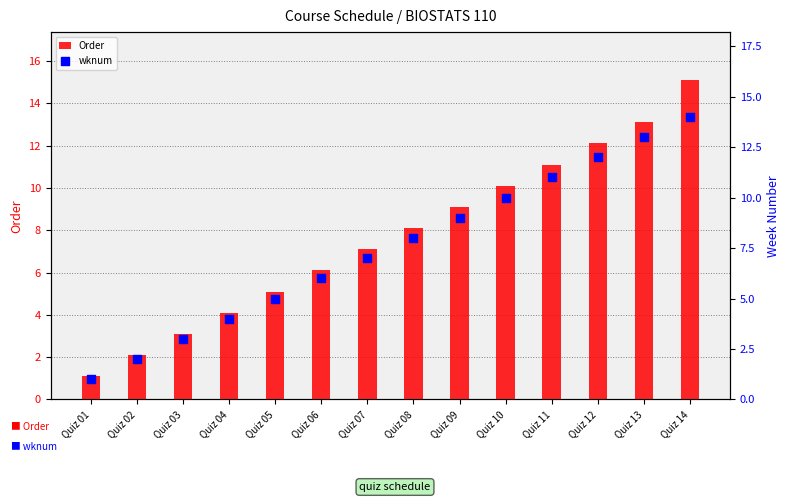

What is the total value across all series at Quiz 13?

26.1